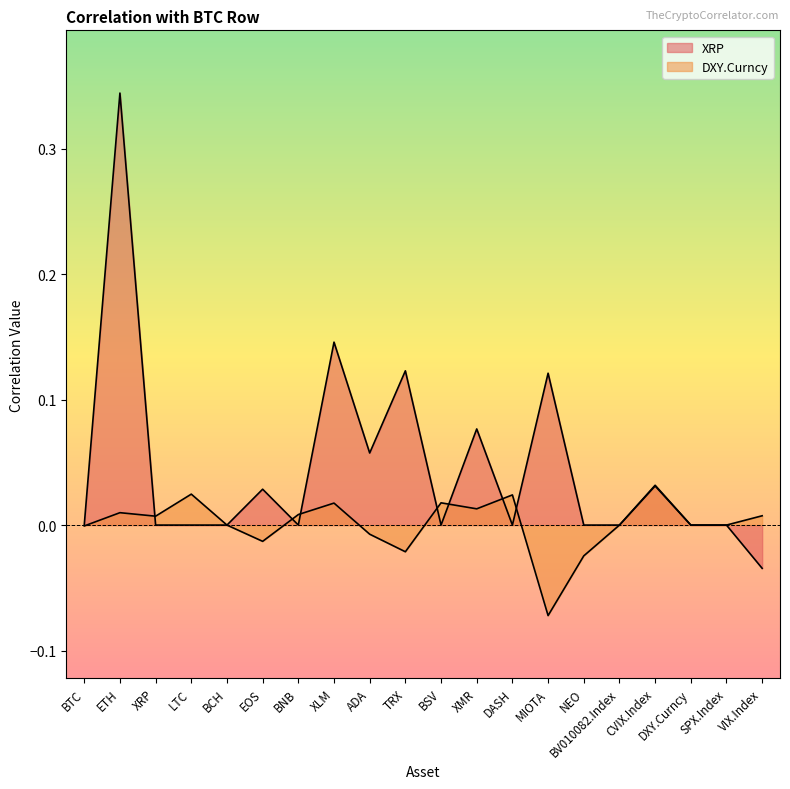

The DXY.Curncy series shows 0.0 at BNB. True or false?

False